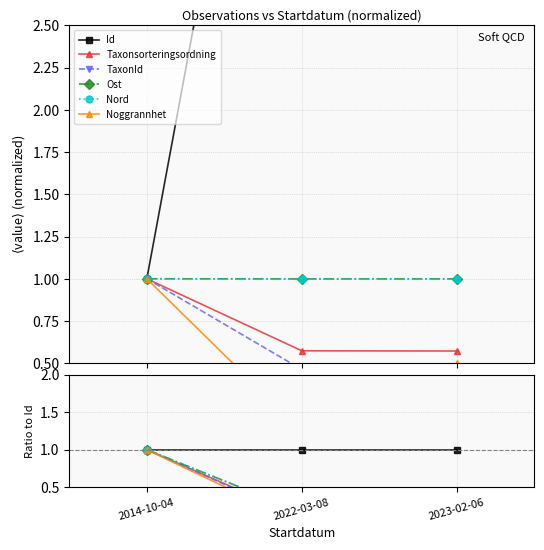

Which has a higher value, 2022-03-08 or 2014-10-04?

2022-03-08